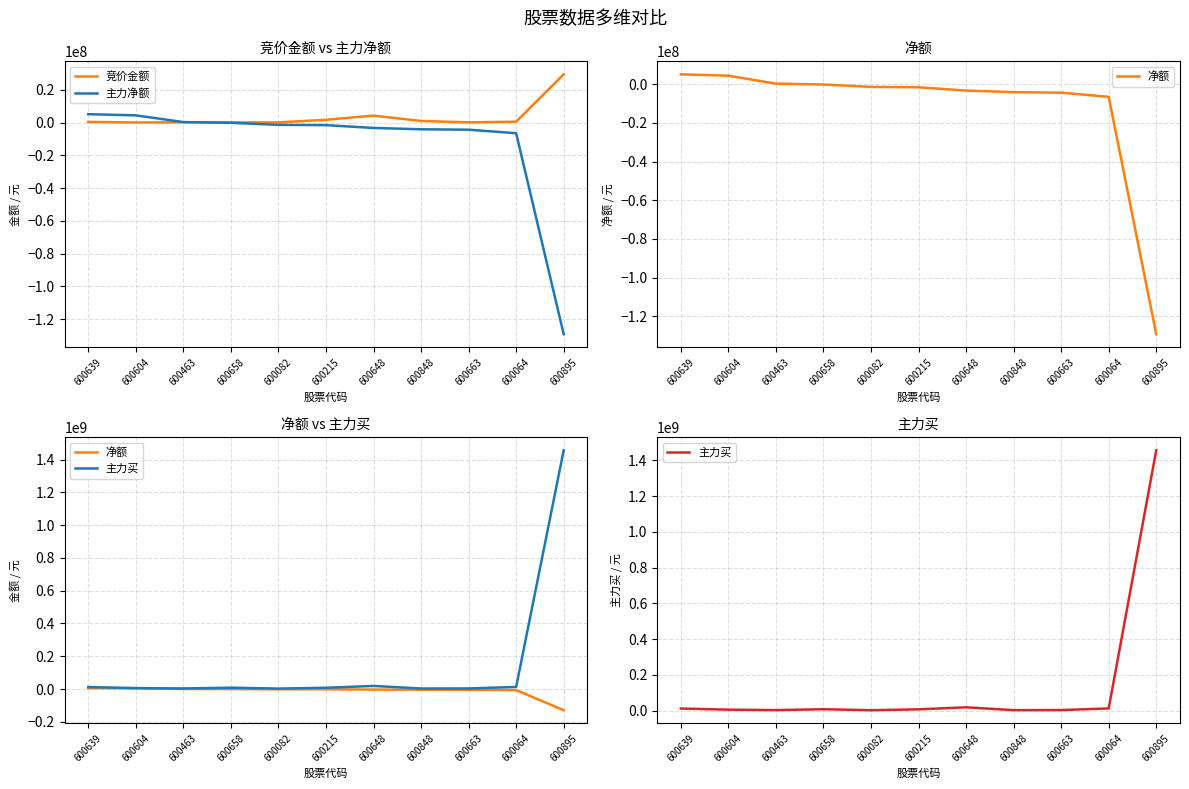

Reading right to left, extract all data points from this chart.

竞价金额: 29443589	511162	127260	964600	4231521	1689324	94214	84672	156640	42044	395516
主力净额: -129263481	-6522450	-4378740	-4119981	-3304183	-1588953	-1408511	-161072	286902	4381450	5097570
净额: -129263481	-6522450	-4378740	-4119981	-3304183	-1588953	-1408511	-161072	286902	4381450	5097570
主力买: 1456658650	12751199	3528477	3218543	18925679	7734791	2753448	8310861	3347627	5802129	12171706